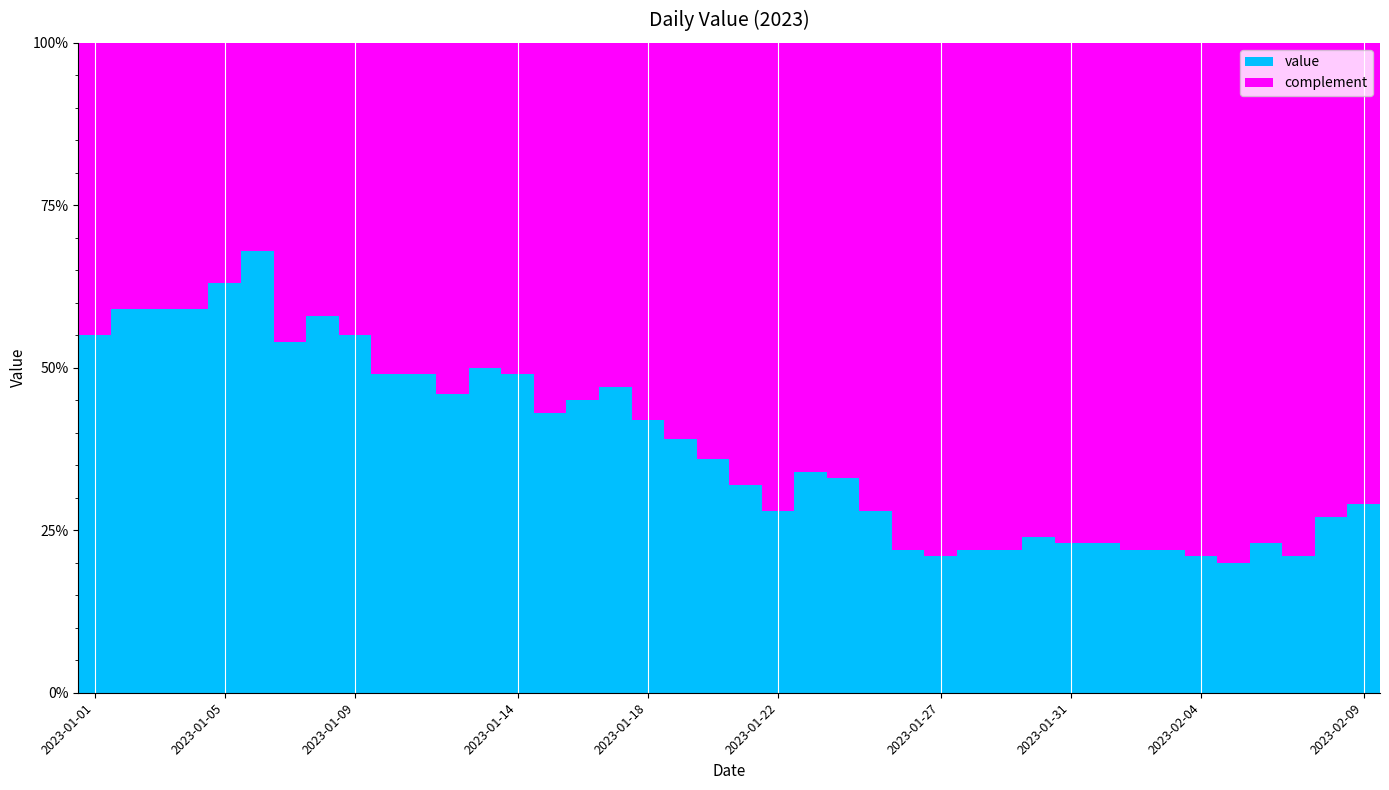

What is the average value of the value series?

38